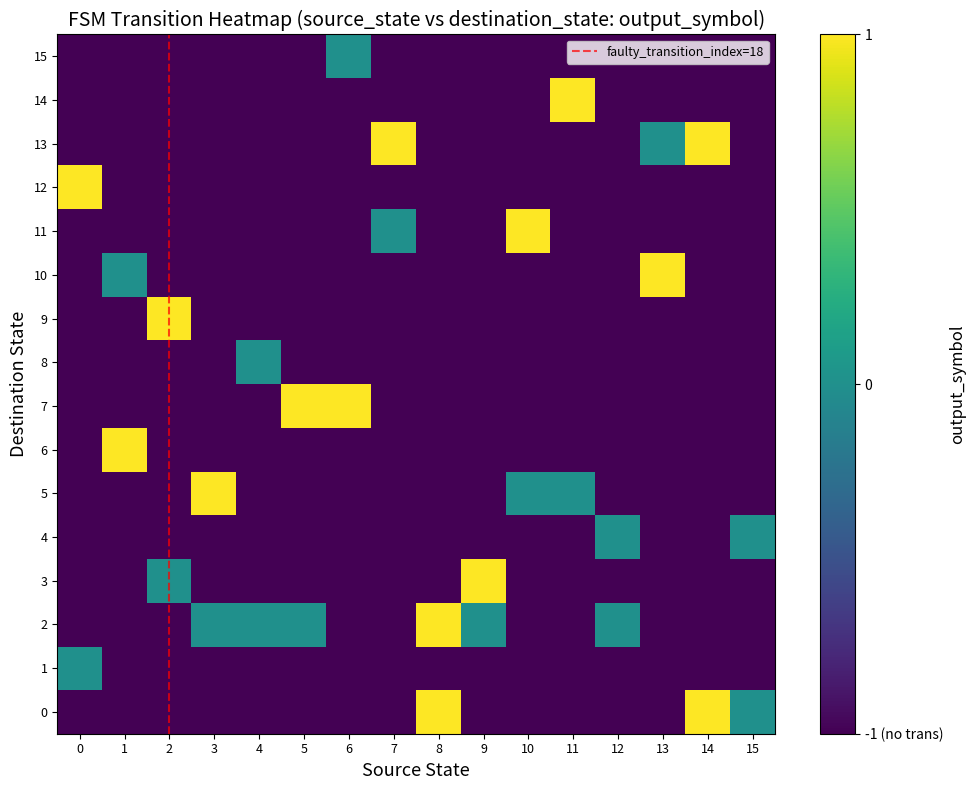

Between 12 and 1, which is larger?

12